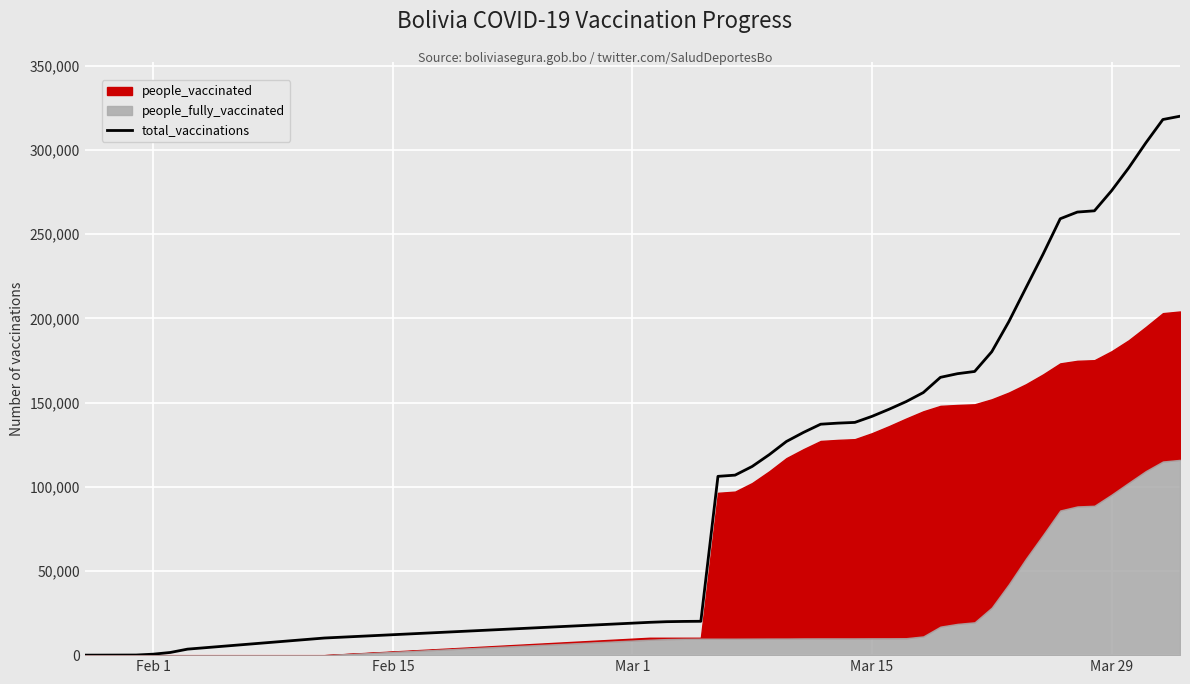

The value of total_vaccinations at Mar 15 is 245605. True or false?

False